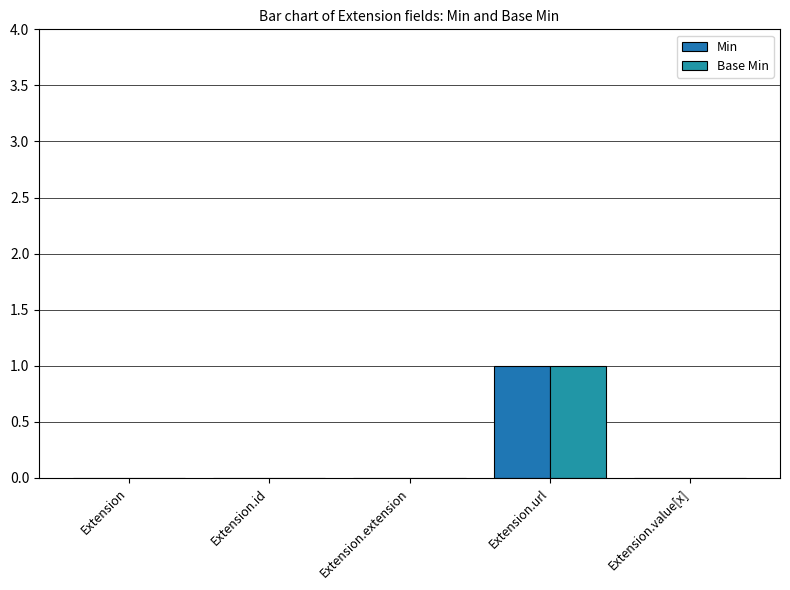

List the labels in order of Base Min value, smallest first.

Extension, Extension.id, Extension.extension, Extension.value[x], Extension.url